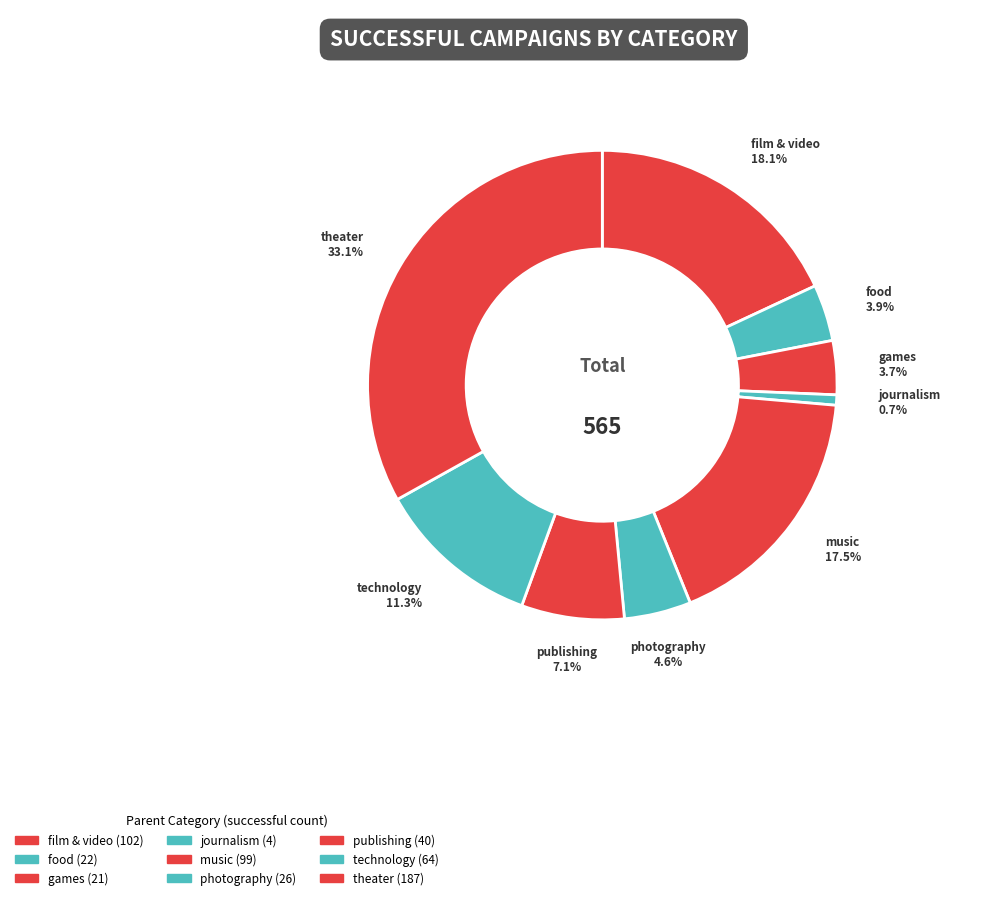

To the nearest percent, what is the combined percentage of music and theater?

51%